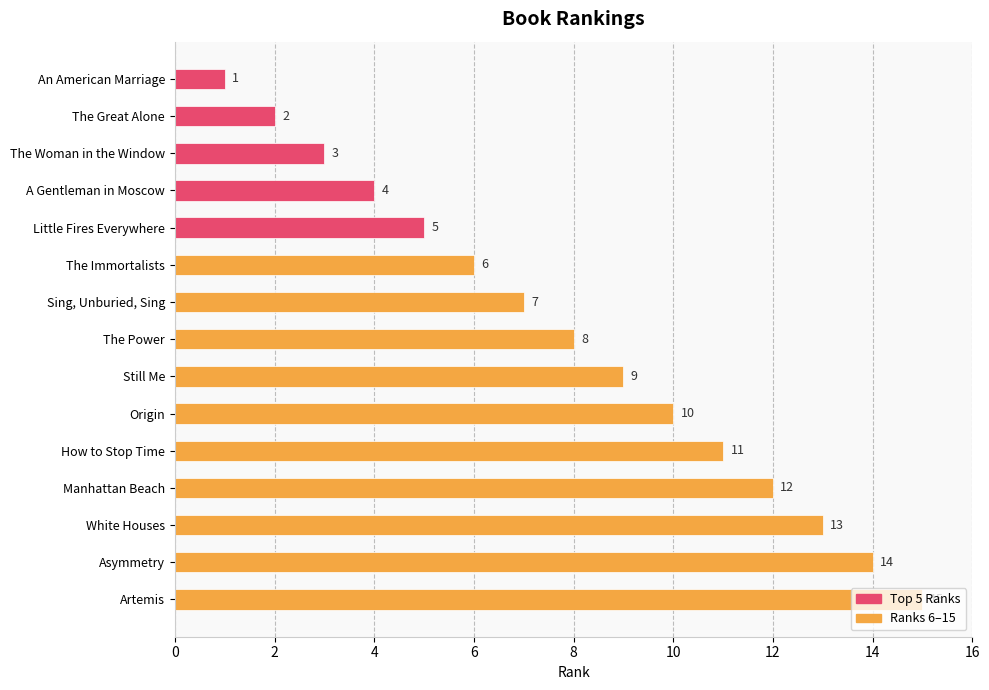

Where is the data nearest to the value 8?

The Power